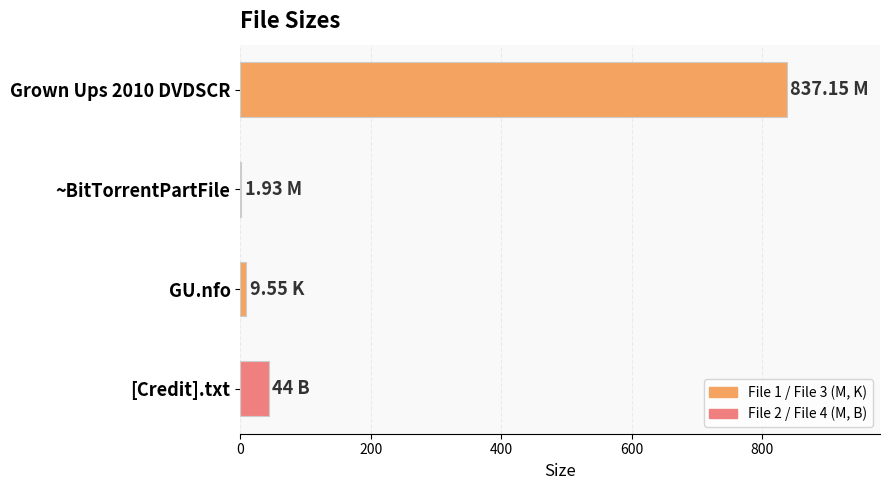

Between [Credit].txt and ~BitTorrentPartFile, which is larger?

[Credit].txt